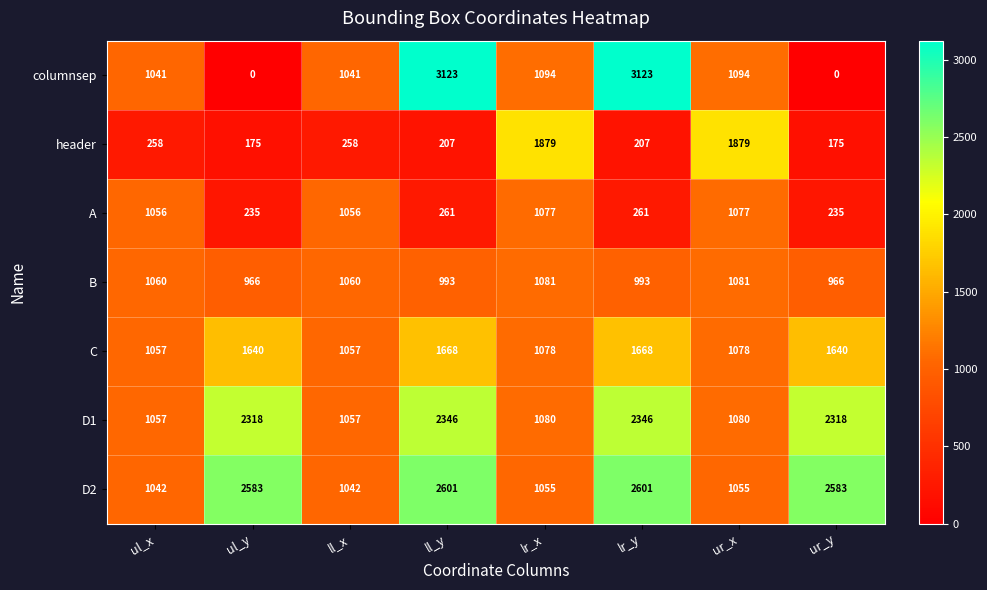

How many data points in header are less than 258?

4